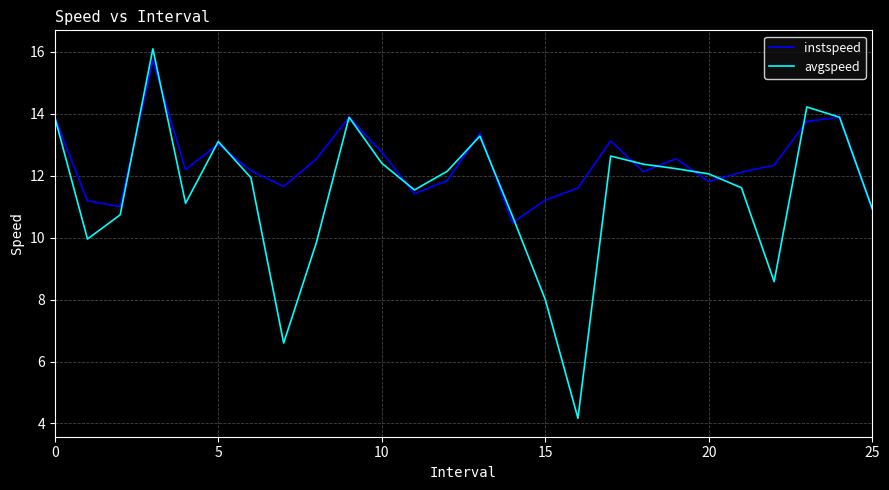

At how many categories does at least one series exceed 5?

26